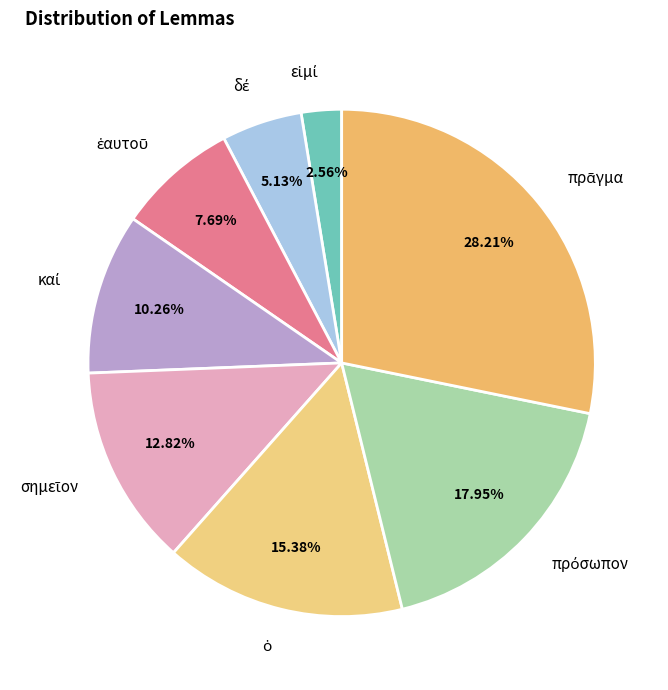

Is there any slice that represents more than half of the pie?

No